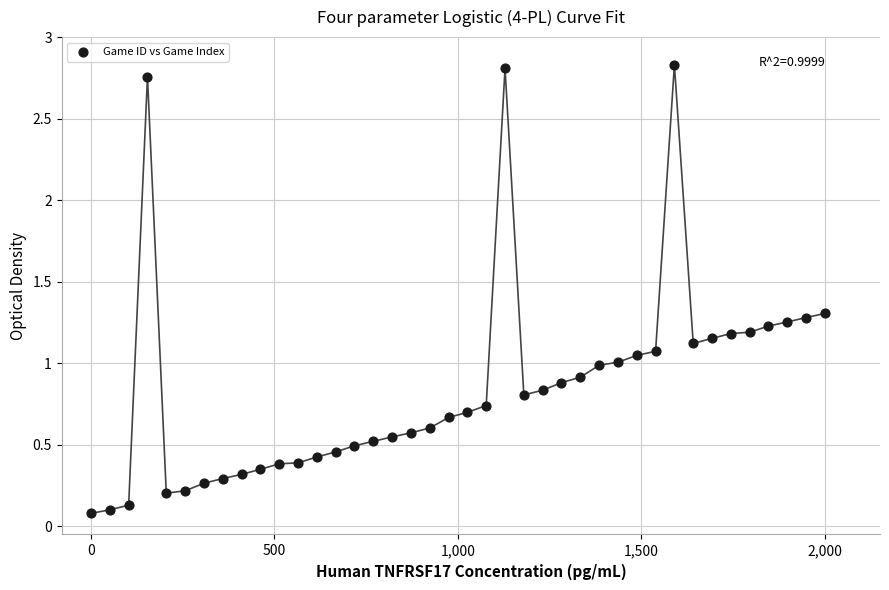

What is the range of X values (max minus min)?

2000.0